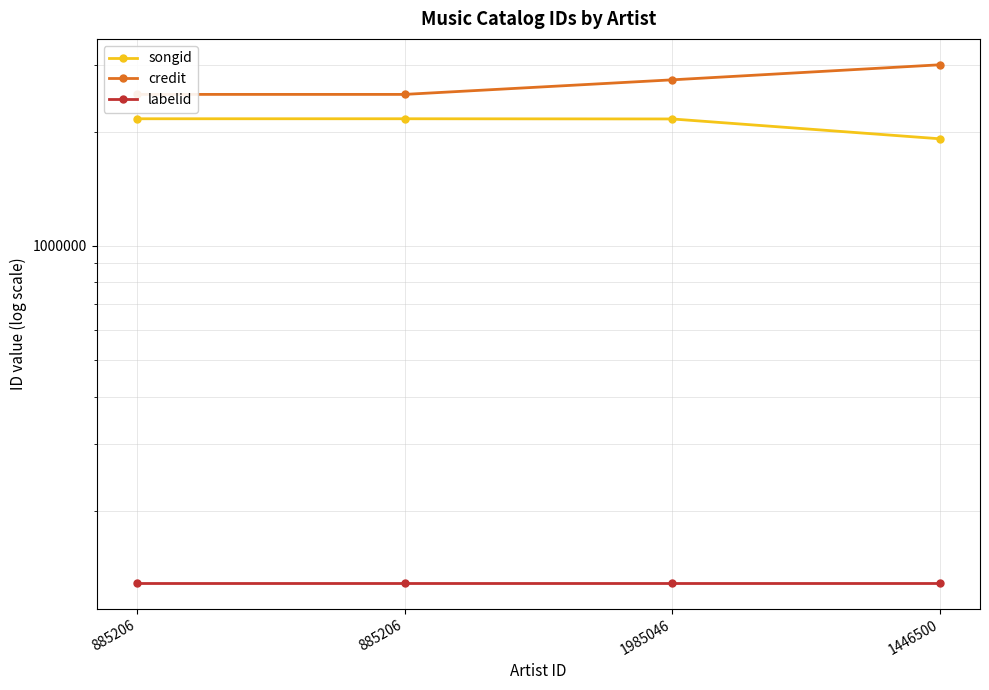

What is the total value across all series at 1446500?

5043990